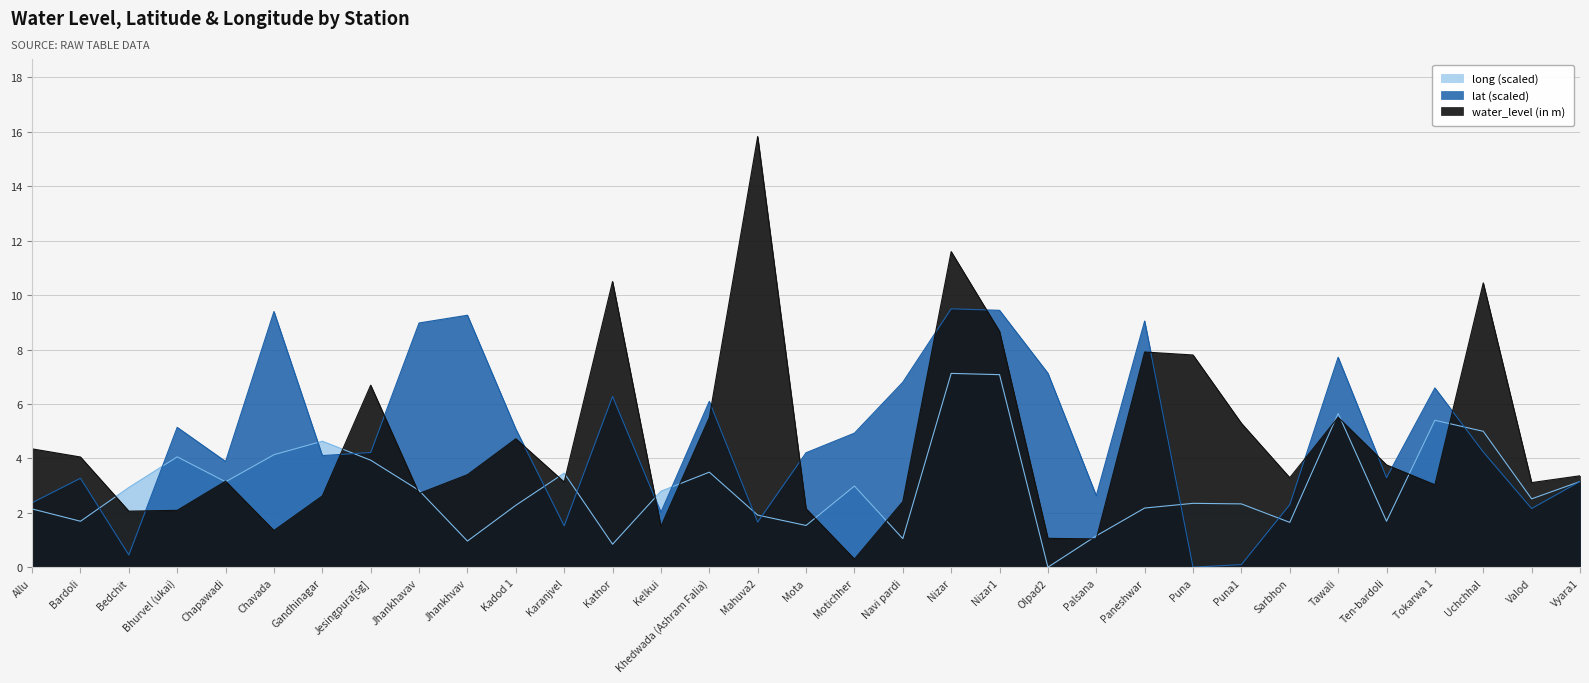

Which series has the largest total across all categories?

lat